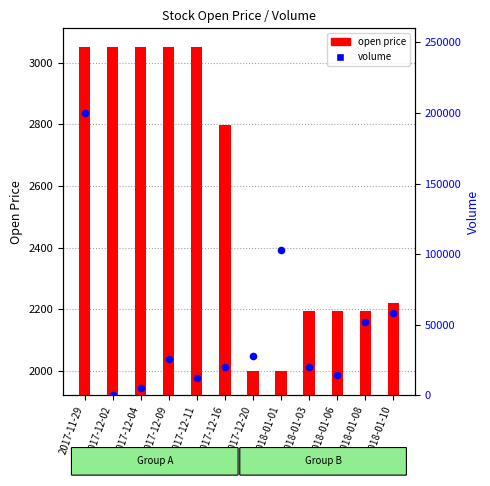

Is the value of volume at 2017-12-02 greater than the value of open price at 2017-12-20?

No